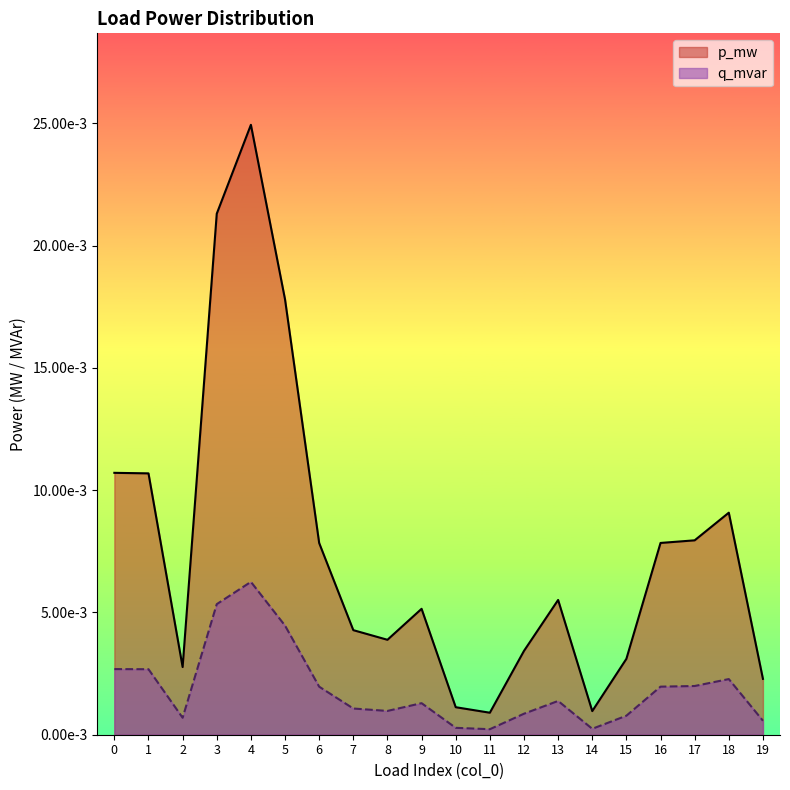

The p_mw series shows 0.0 at 8. True or false?

False